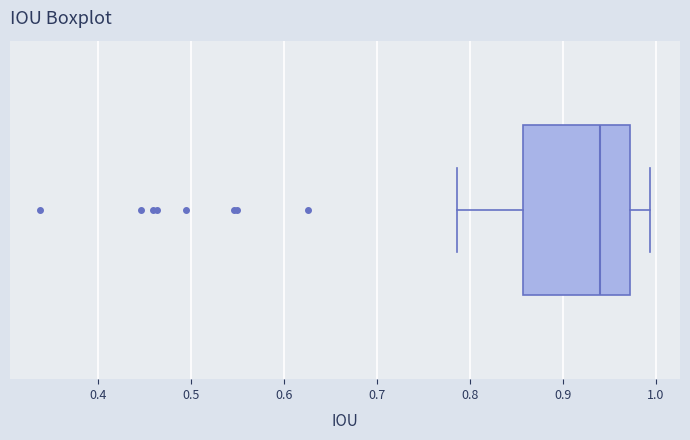

Transcribe this box plot: give where the median line is, the range the box spans, and where the two whiskers end, as read against the x-axis. The values are not printed on the chart, so give them approximately, as read against the axis.

median 0.94, box 0.86 to 0.97, whiskers 0.79 to 0.99